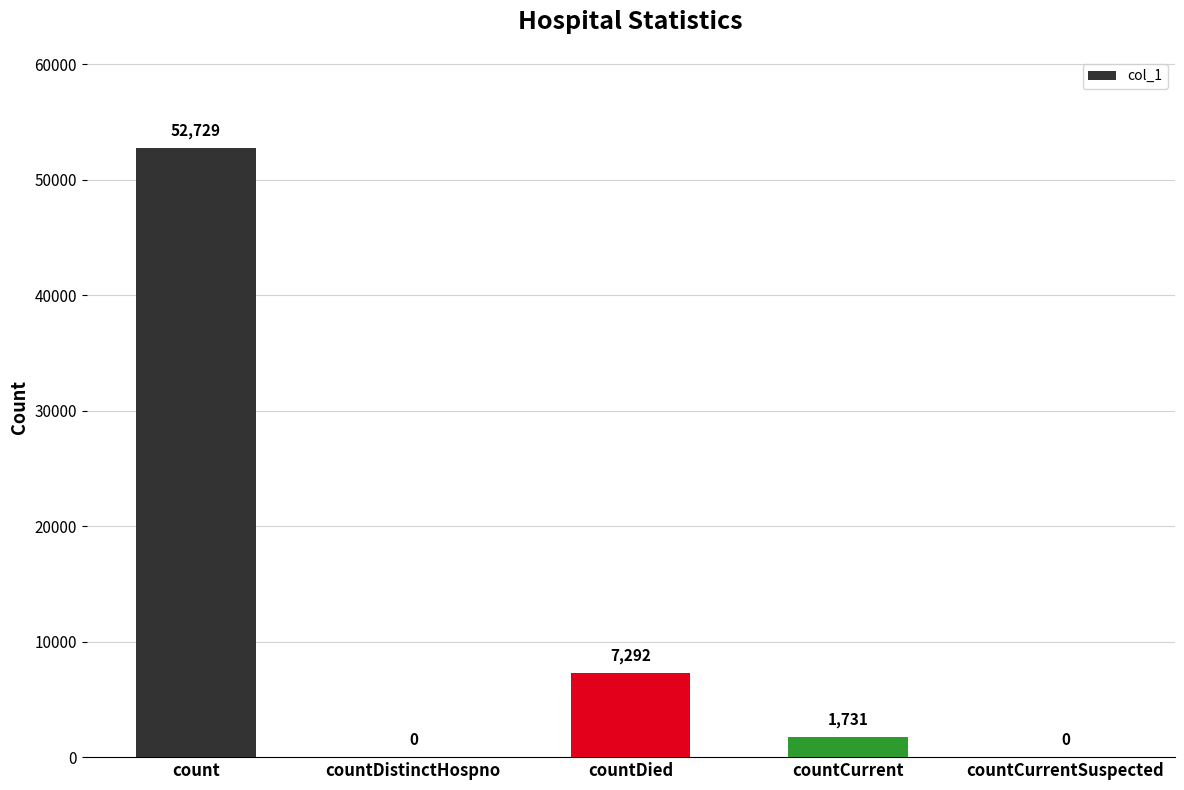

What is the greatest value displayed?

52729